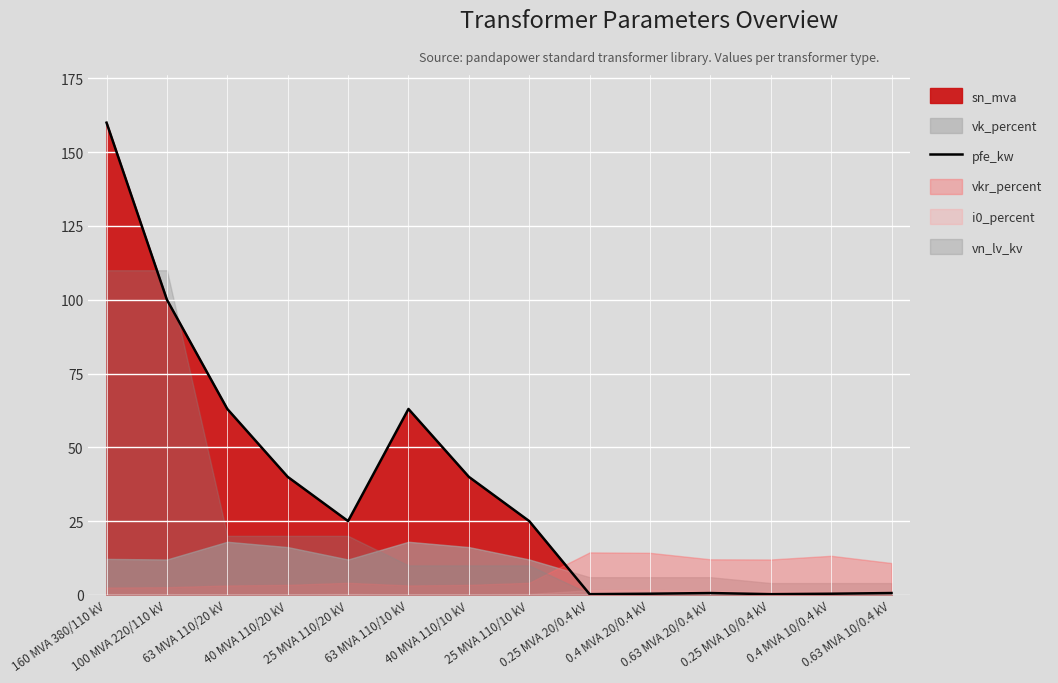

What is the sum of all values?

518.6